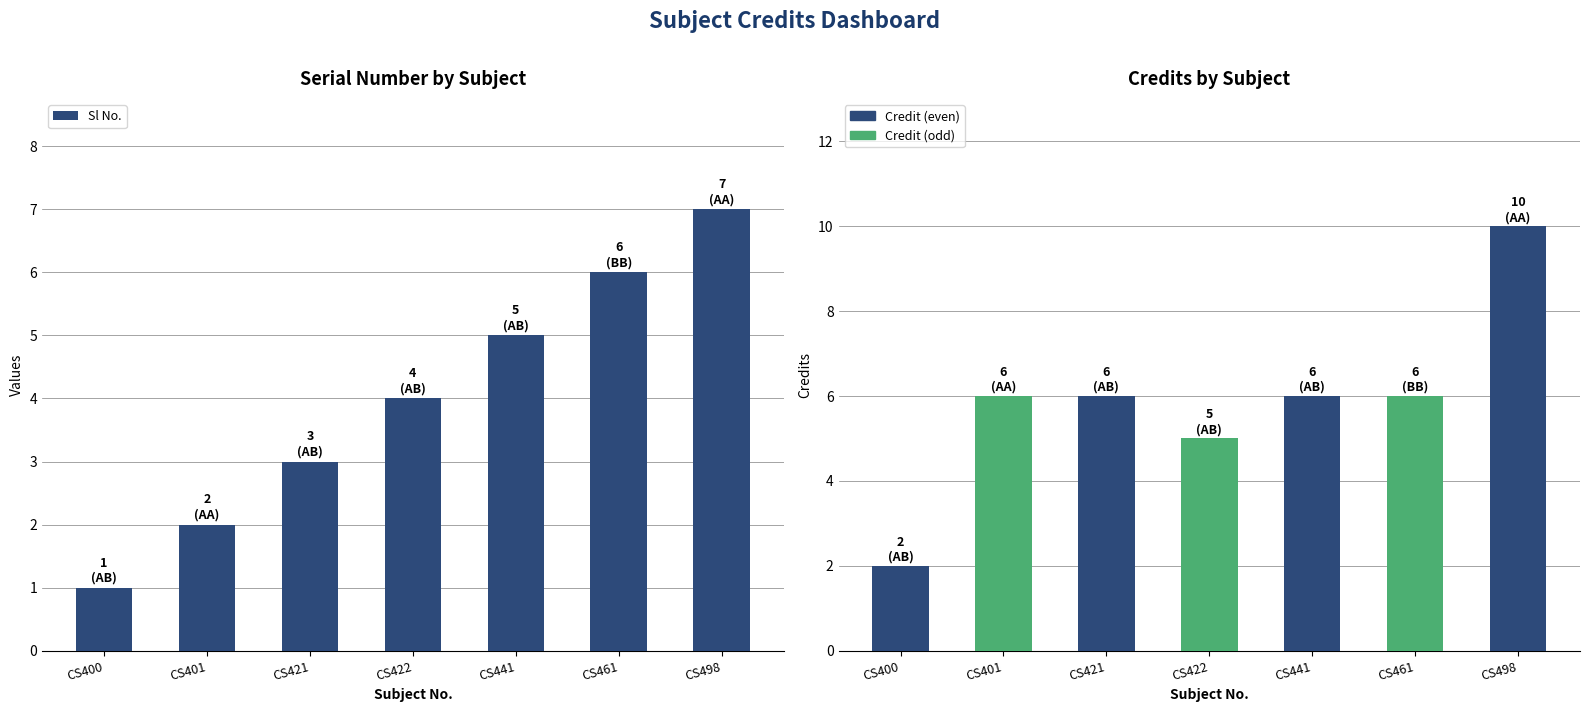

Reading left to right, what are all the values shown in this chart?

CS400=1	CS401=2	CS421=3	CS422=4	CS441=5	CS461=6	CS498=7